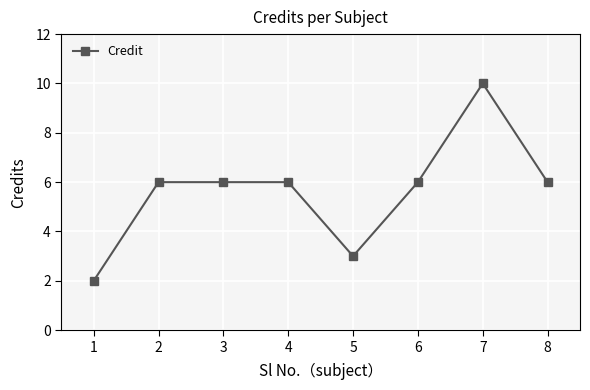

Reading left to right, what are all the values shown in this chart?

1=2	2=6	3=6	4=6	5=3	6=6	7=10	8=6